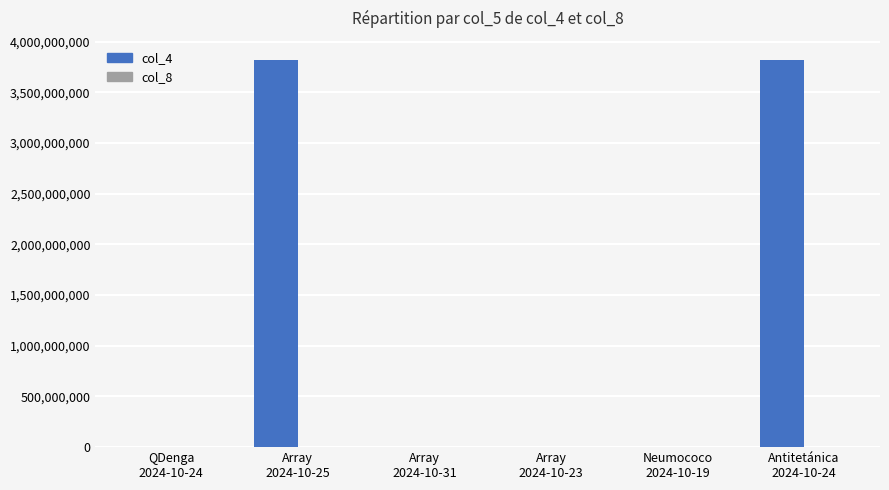

What is the maximum value shown in the chart?

3816893425